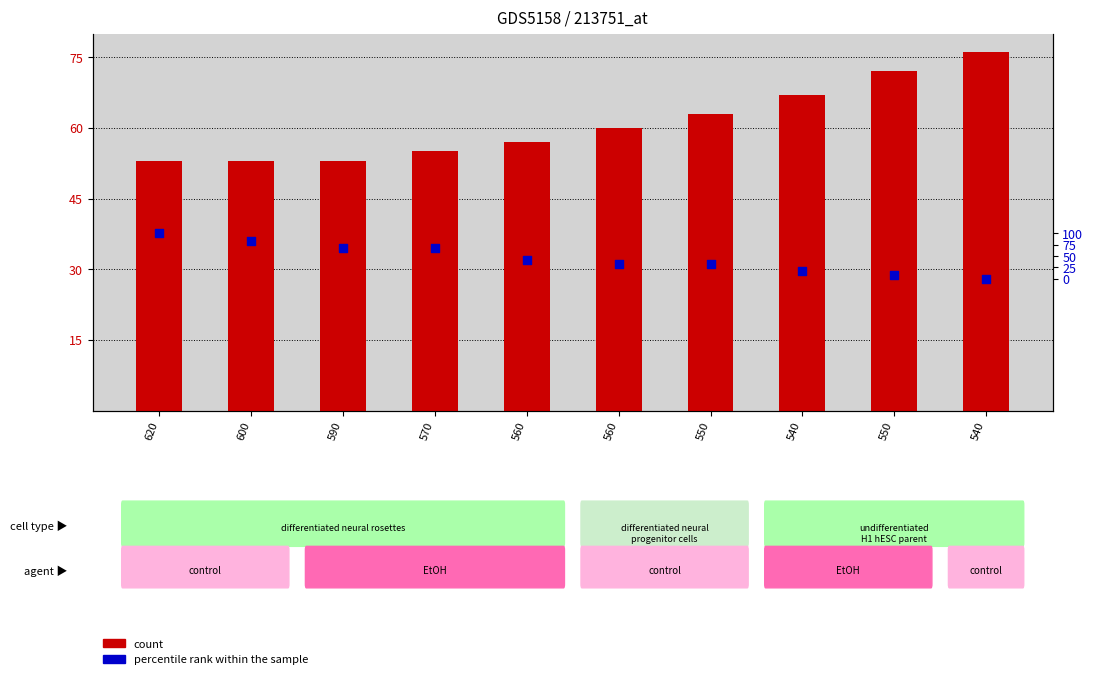

Which series contains the lowest Y value?

count